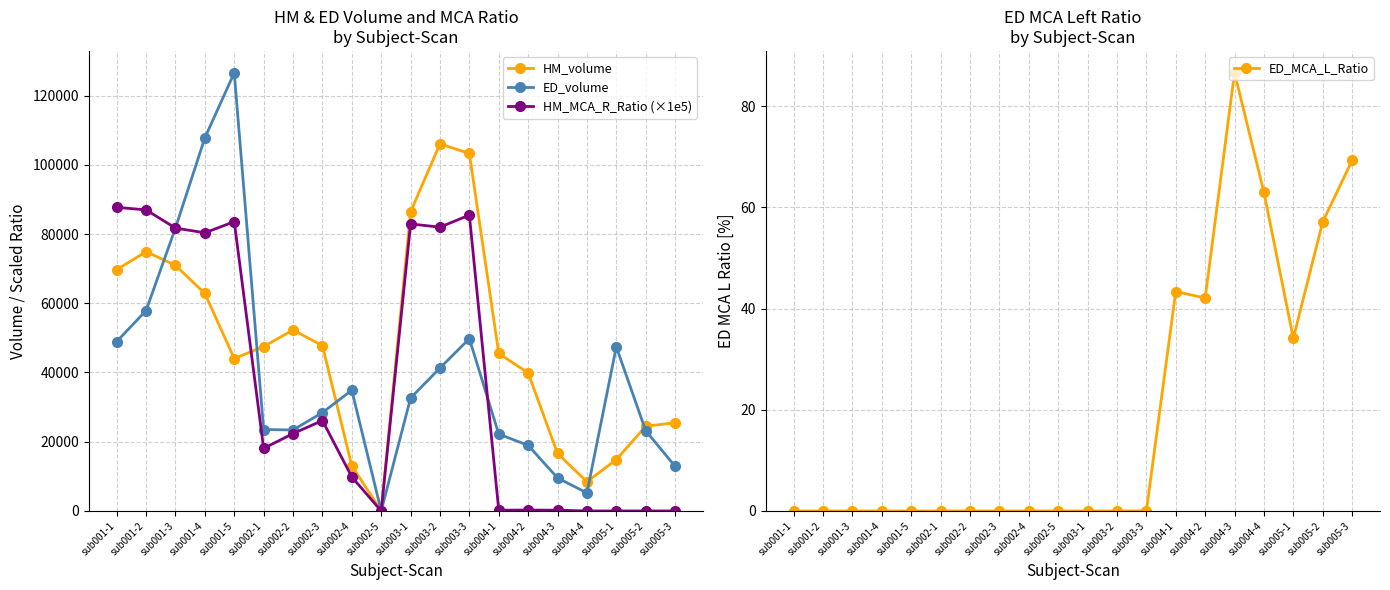

What is the difference between the maximum and minimum values in the ED_volume series?

126558